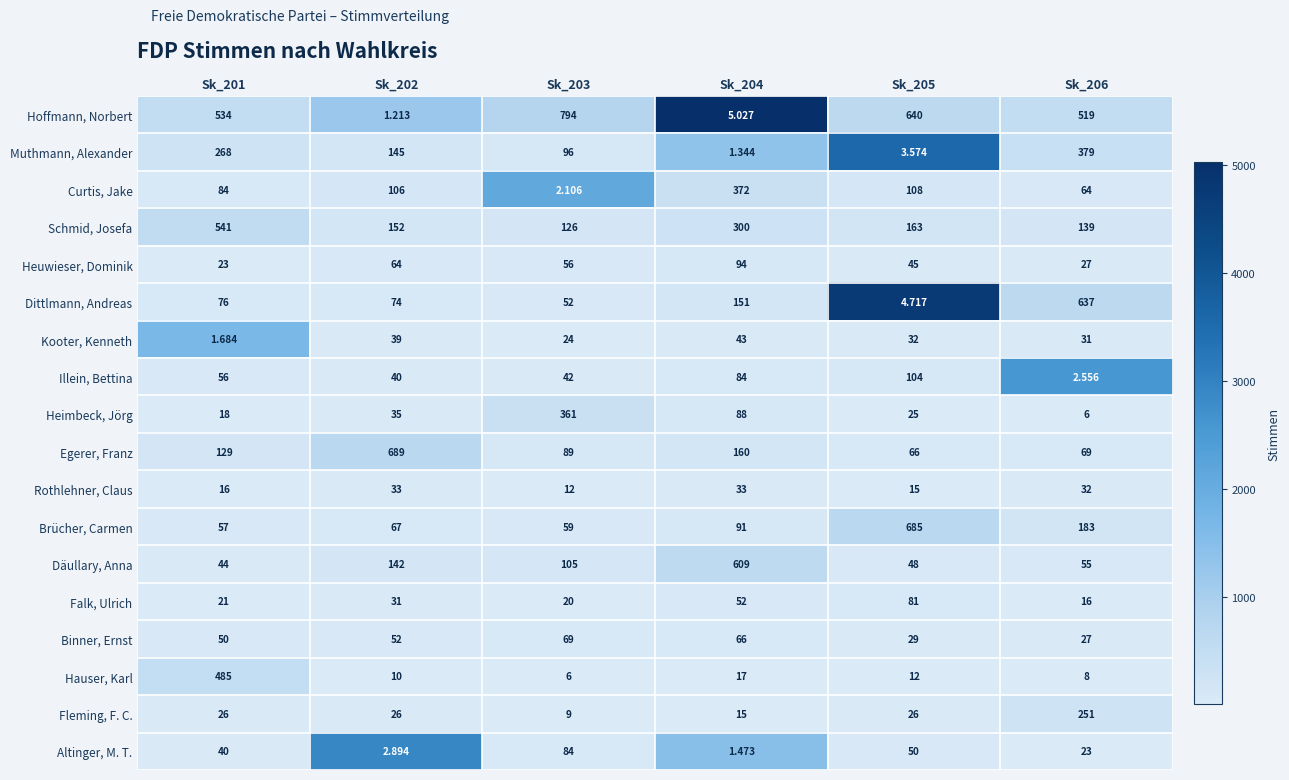

List the series in order of their peak value, highest first.

Hoffmann, Norbert, Egerer, Franz, Brücher, Carmen, Dittlmann, Andreas, Däullary, Anna, Schmid, Josefa, Hauser, Karl, Muthmann, Alexander, Curtis, Jake, Heimbeck, Jörg, Fleming, F. C., Illein, Bettina, Heuwieser, Dominik, Altinger, M. T., Falk, Ulrich, Binner, Ernst, Kooter, Kenneth, Rothlehner, Claus